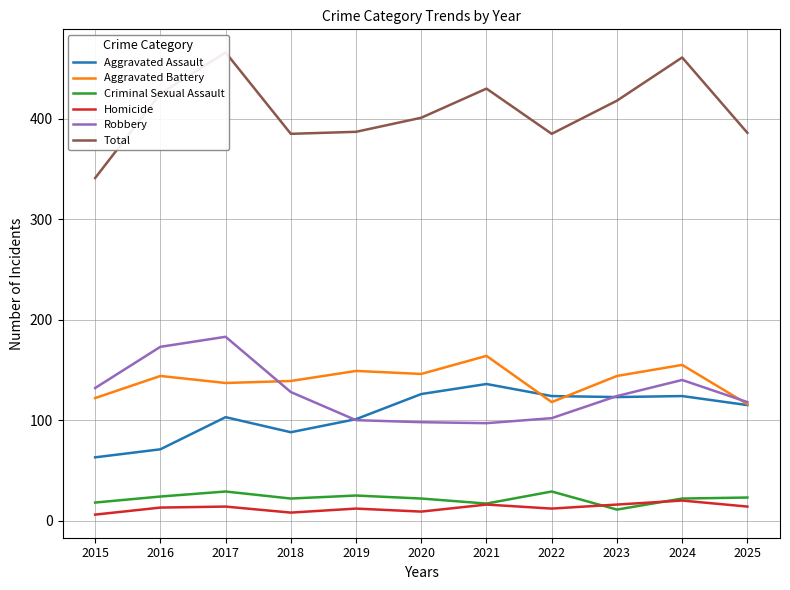

What is the value of the Homicide point at the 11th from the left?

14